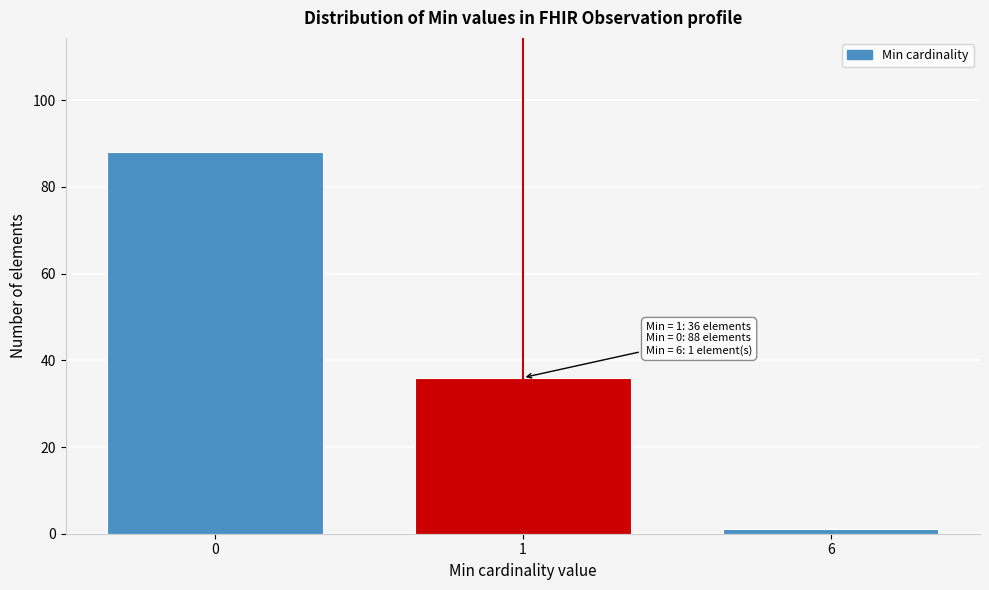

Reading left to right, what are all the values shown in this chart?

0=88	1=36	6=1